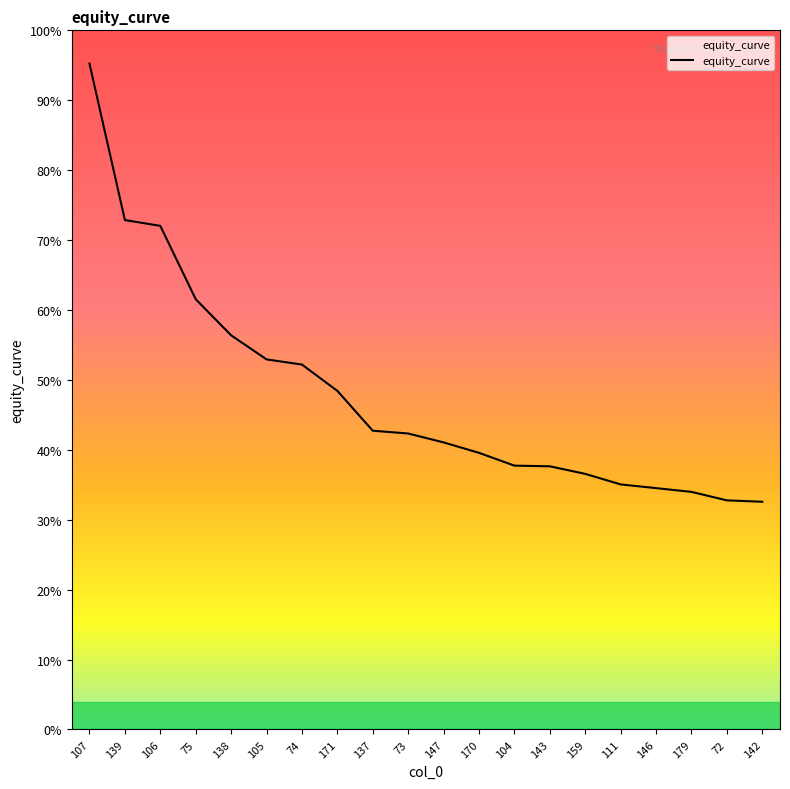

Between 179 and 104, which is larger?

104